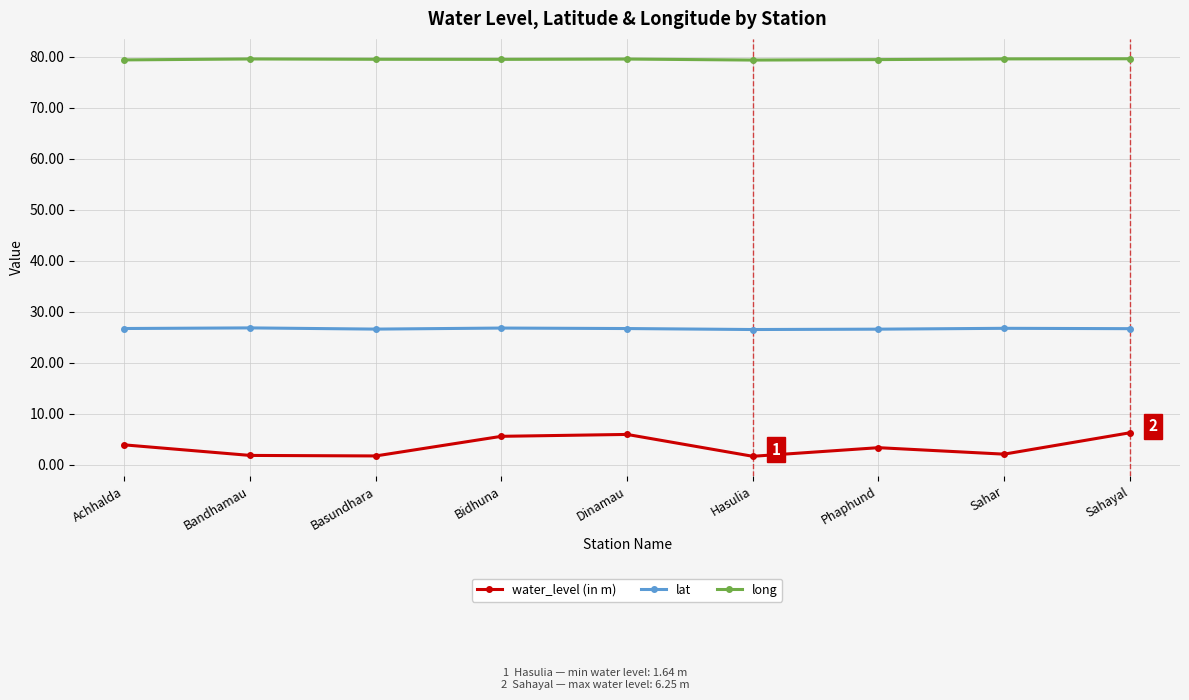

What is the value of the water_level (in m) point at the 8th from the left?

2.1